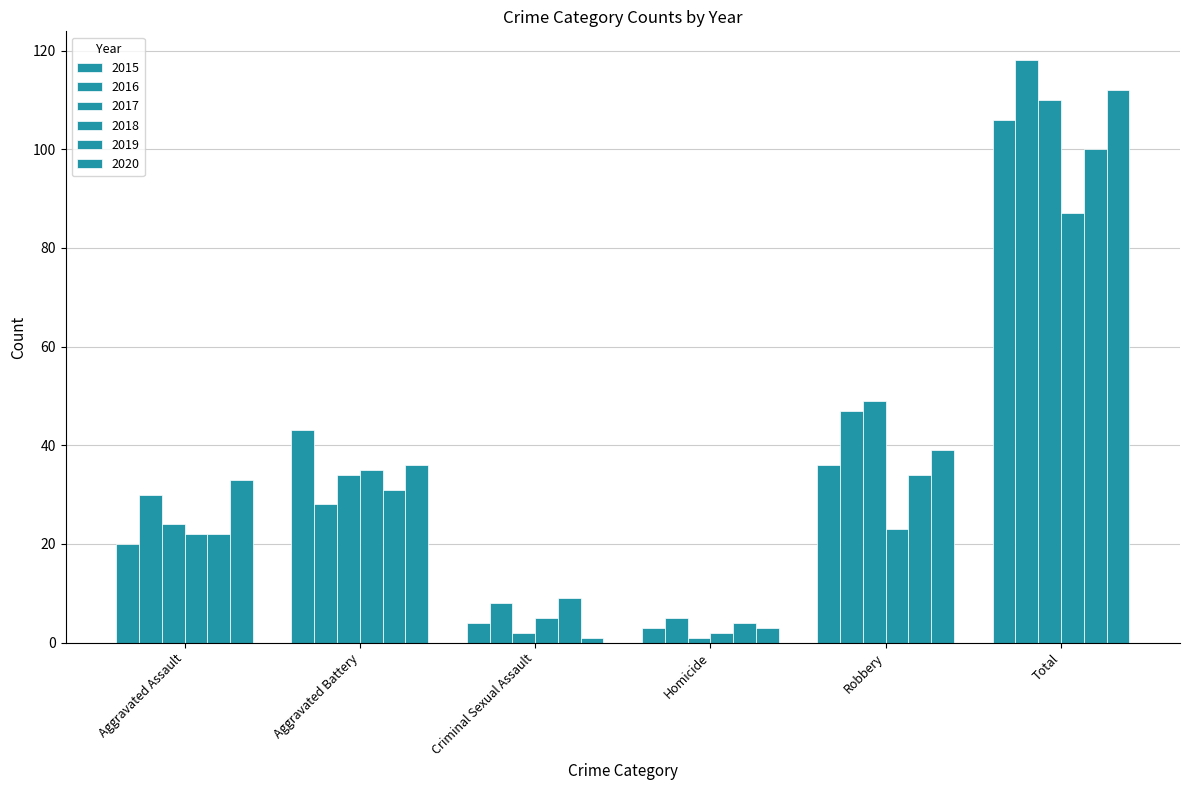

What is the total value across all series at Total?

633